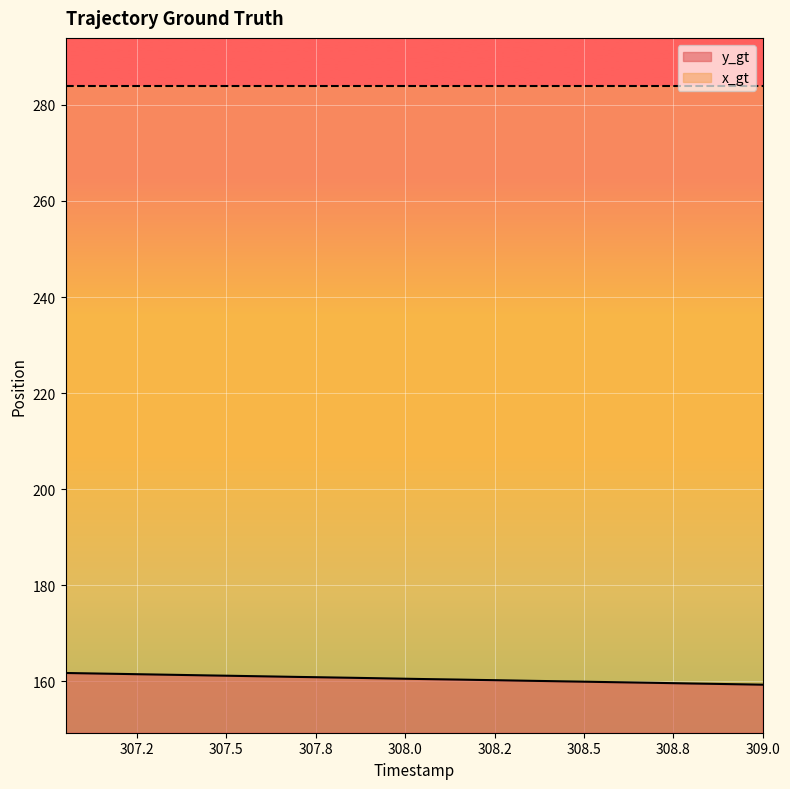

Rank the series by their maximum value, from lowest to highest.

y_gt, x_gt